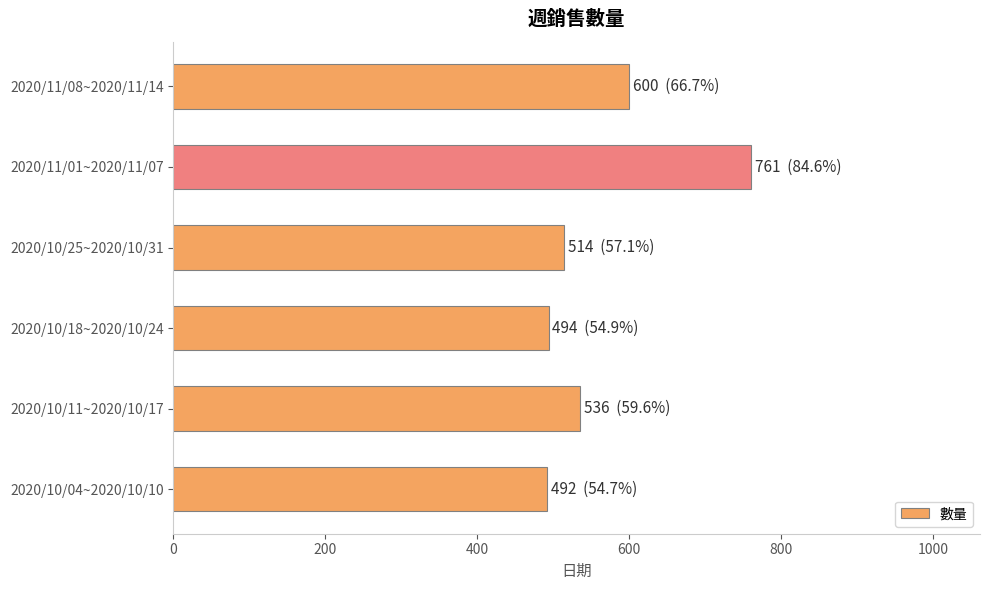

Is it true that the value at 2020/10/04~2020/10/10 is 763?

False